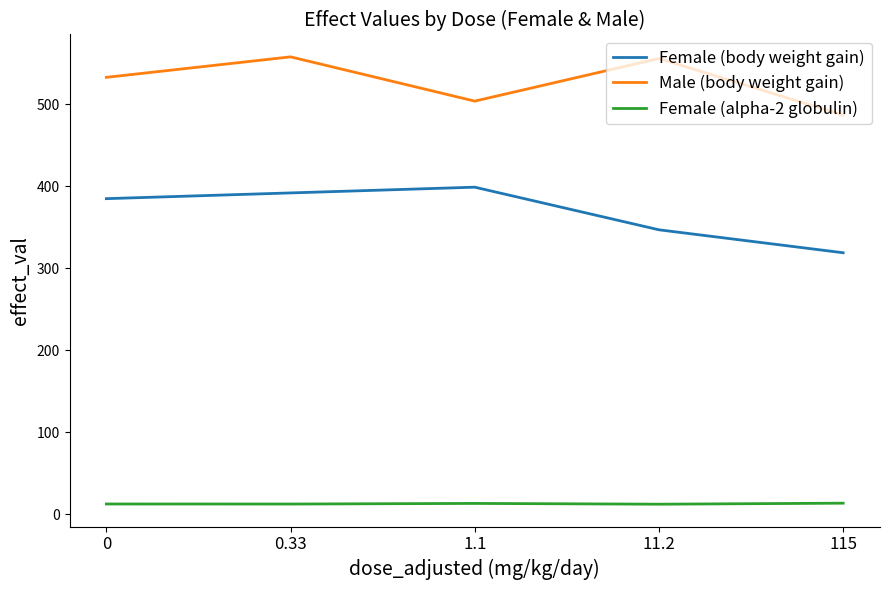

True or false: Female (alpha-2 globulin) has more than 2 points higher than both neighbors.

False